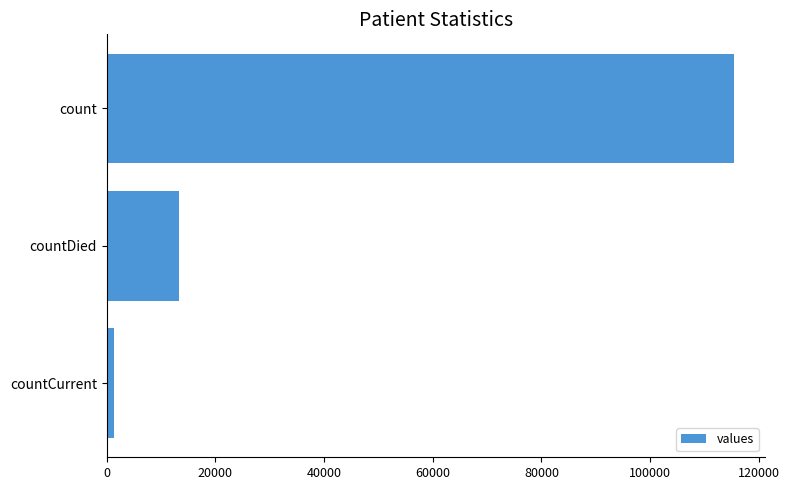

What is the value of the 1st bar from the top?

115379